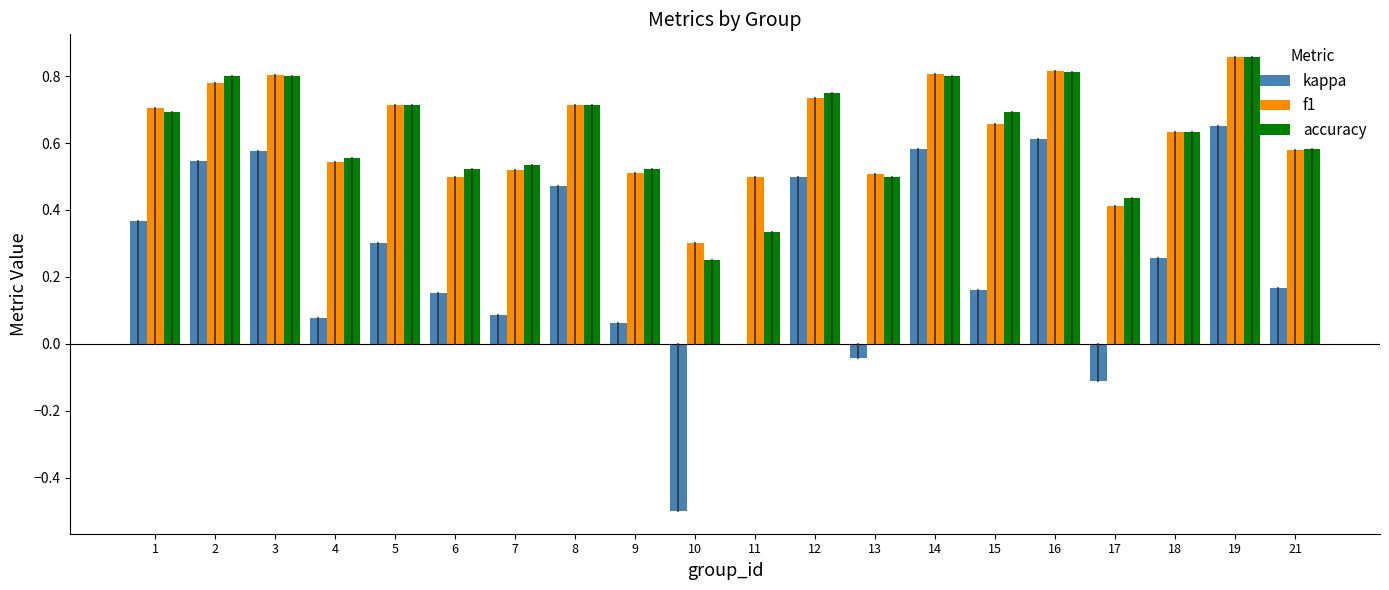

At which label does kappa first exceed 0?

1